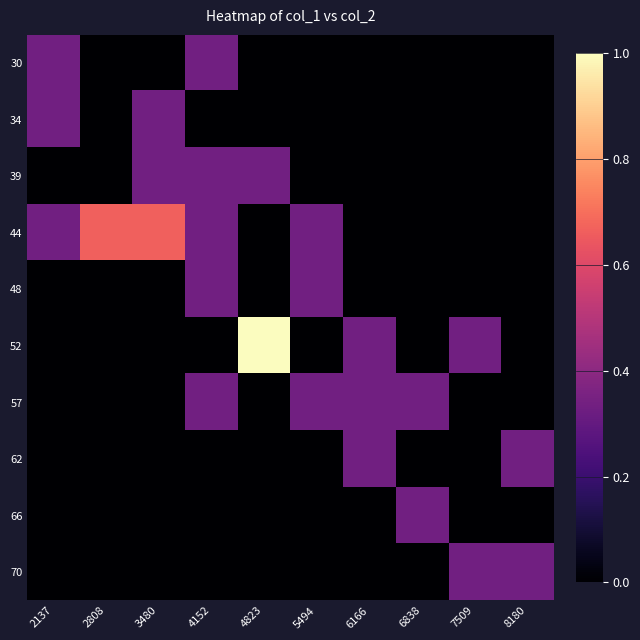

Reading right to left, extract all data points from this chart.

30: 8180=0.0	7509=0.0	6838=0.0	6166=0.0	5494=0.0	4823=0.0	4152=0.3	3480=0.0	2808=0.0	2137=0.3
34: 8180=0.0	7509=0.0	6838=0.0	6166=0.0	5494=0.0	4823=0.0	4152=0.0	3480=0.3	2808=0.0	2137=0.3
39: 8180=0.0	7509=0.0	6838=0.0	6166=0.0	5494=0.0	4823=0.3	4152=0.3	3480=0.3	2808=0.0	2137=0.0
44: 8180=0.0	7509=0.0	6838=0.0	6166=0.0	5494=0.3	4823=0.0	4152=0.3	3480=0.7	2808=0.7	2137=0.3
48: 8180=0.0	7509=0.0	6838=0.0	6166=0.0	5494=0.3	4823=0.0	4152=0.3	3480=0.0	2808=0.0	2137=0.0
52: 8180=0.0	7509=0.3	6838=0.0	6166=0.3	5494=0.0	4823=1.0	4152=0.0	3480=0.0	2808=0.0	2137=0.0
57: 8180=0.0	7509=0.0	6838=0.3	6166=0.3	5494=0.3	4823=0.0	4152=0.3	3480=0.0	2808=0.0	2137=0.0
62: 8180=0.3	7509=0.0	6838=0.0	6166=0.3	5494=0.0	4823=0.0	4152=0.0	3480=0.0	2808=0.0	2137=0.0
66: 8180=0.0	7509=0.0	6838=0.3	6166=0.0	5494=0.0	4823=0.0	4152=0.0	3480=0.0	2808=0.0	2137=0.0
70: 8180=0.3	7509=0.3	6838=0.0	6166=0.0	5494=0.0	4823=0.0	4152=0.0	3480=0.0	2808=0.0	2137=0.0